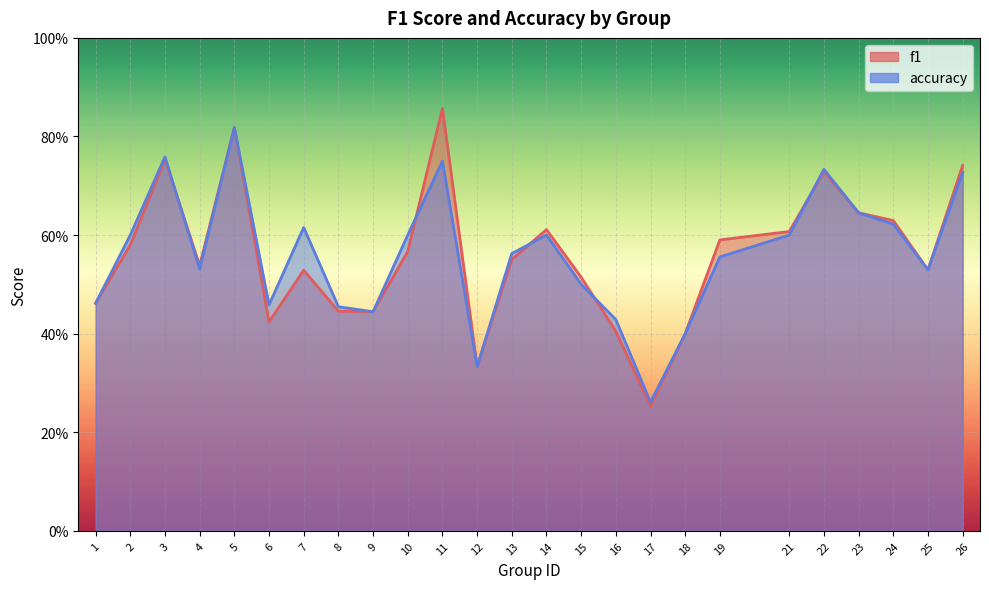

Which series changed the most between 14 and 15?

accuracy